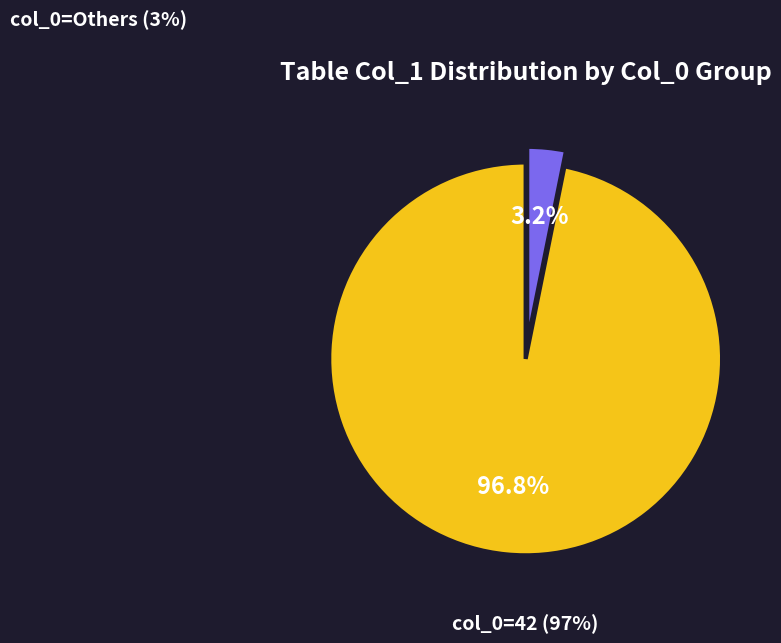

Which slice is the largest?

42